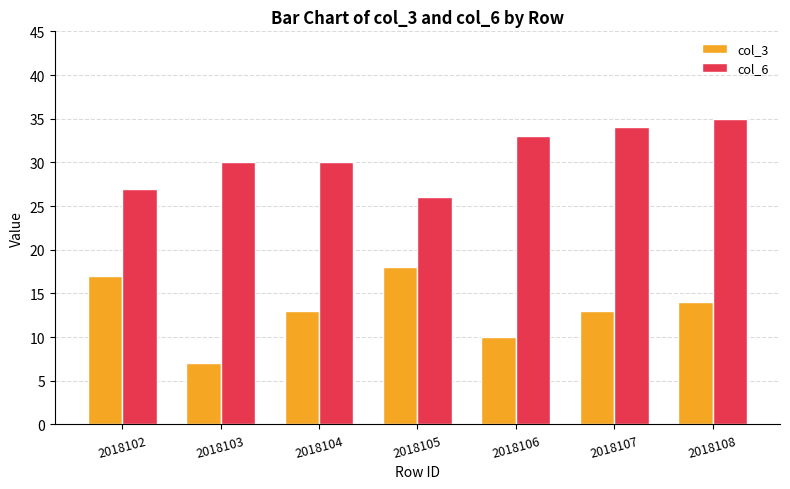

What is the difference between the maximum and minimum values in the col_6 series?

9